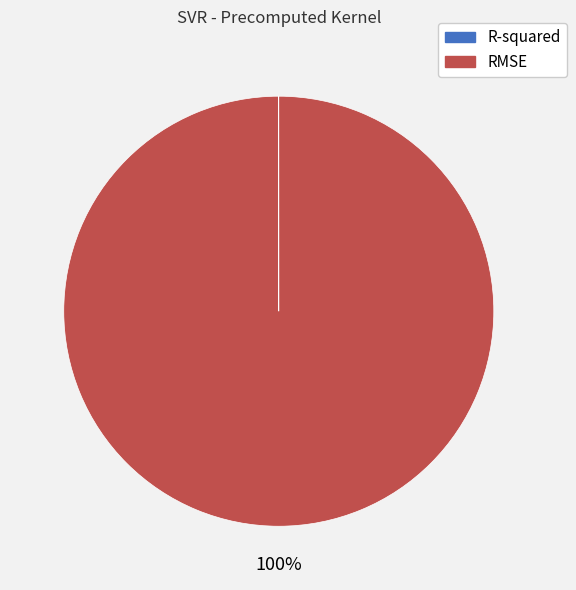

What is the largest slice in the pie chart?

RMSE